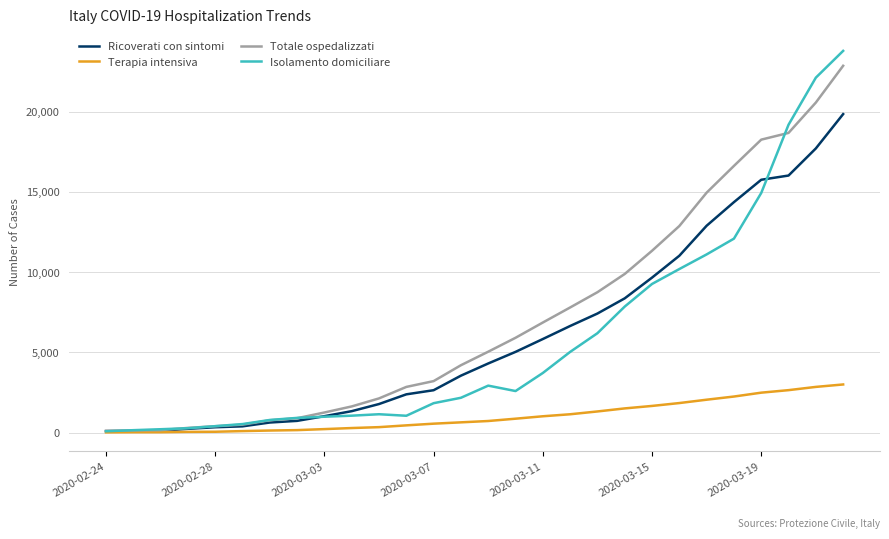

What is the highest value of the Ricoverati con sintomi series?

19846